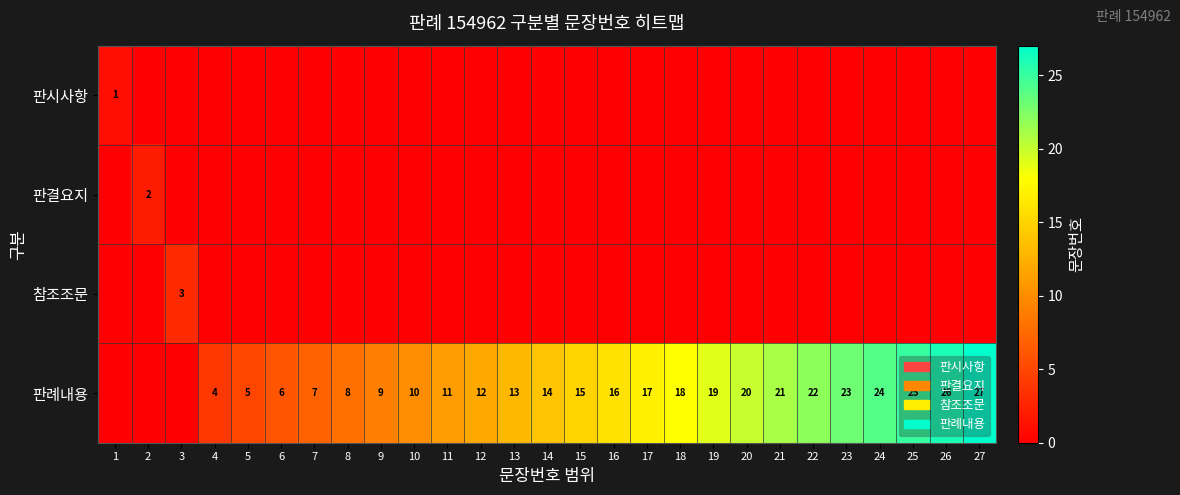

The 판례내용 series shows 4 at 4. True or false?

True